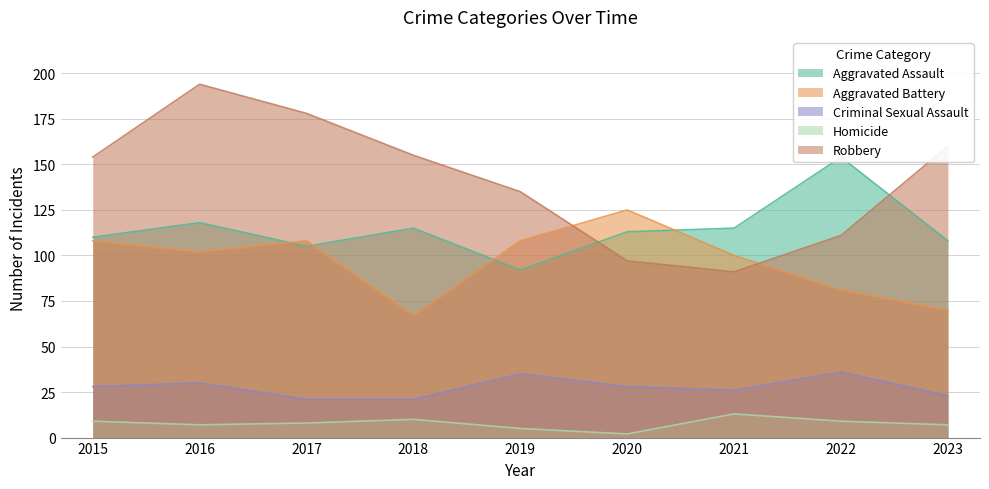

What is the lowest value of the Aggravated Assault series?

92